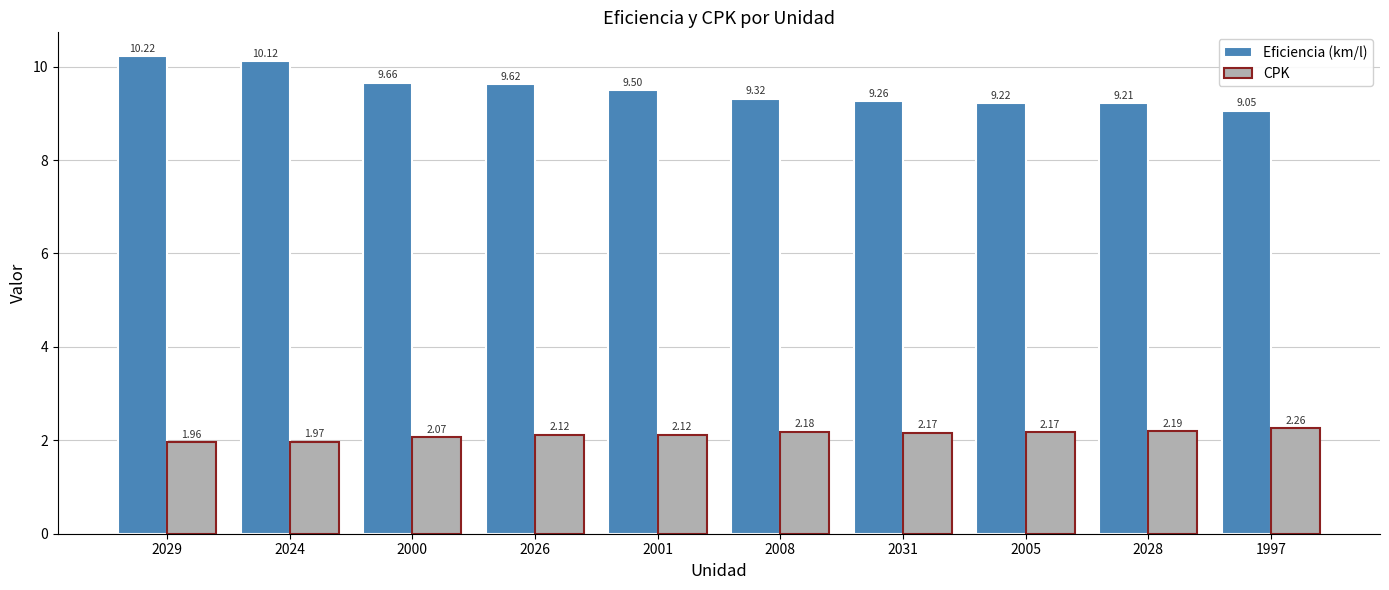

How many bars are there in total?

20